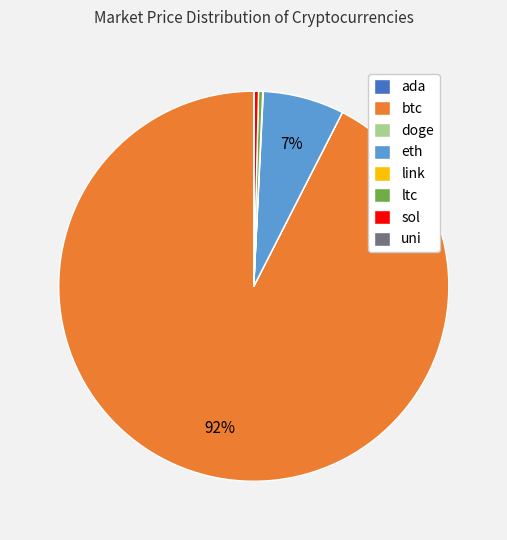

Combined, do eth and ltc account for over 50%?

No